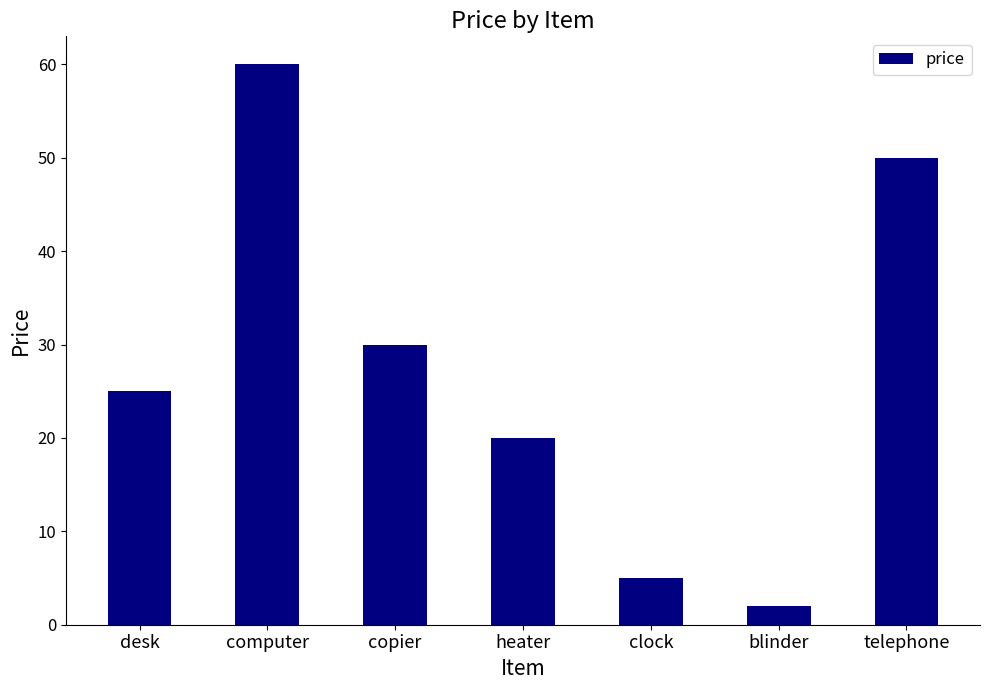

Reading left to right, what are all the values shown in this chart?

desk=25	computer=60	copier=30	heater=20	clock=5	blinder=2	telephone=50